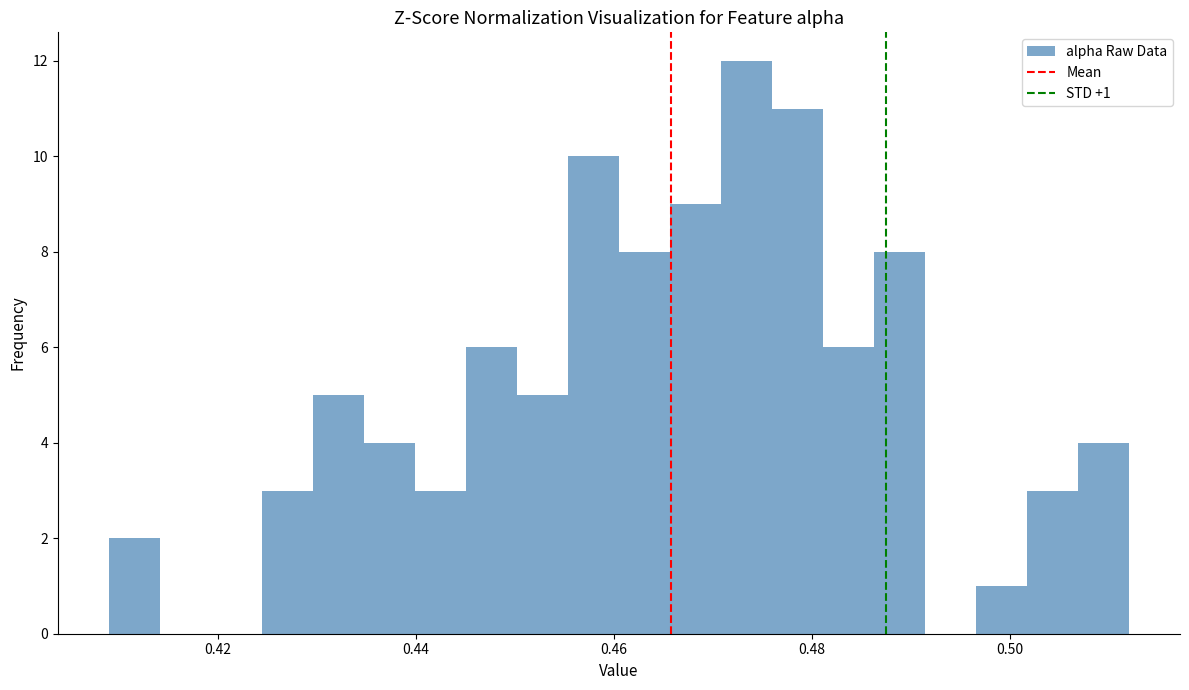

Read against the x-axis, roughly where is the centre of the tallest bar?

0.474